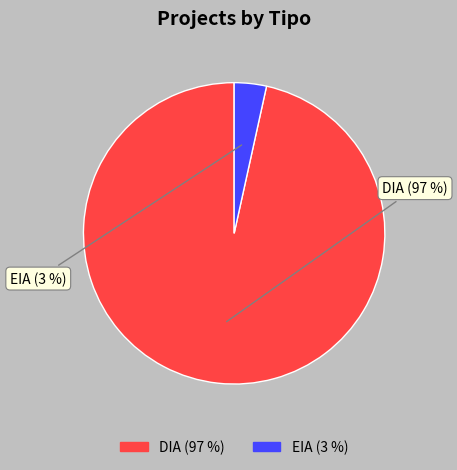

Is EIA the majority of the pie?

No